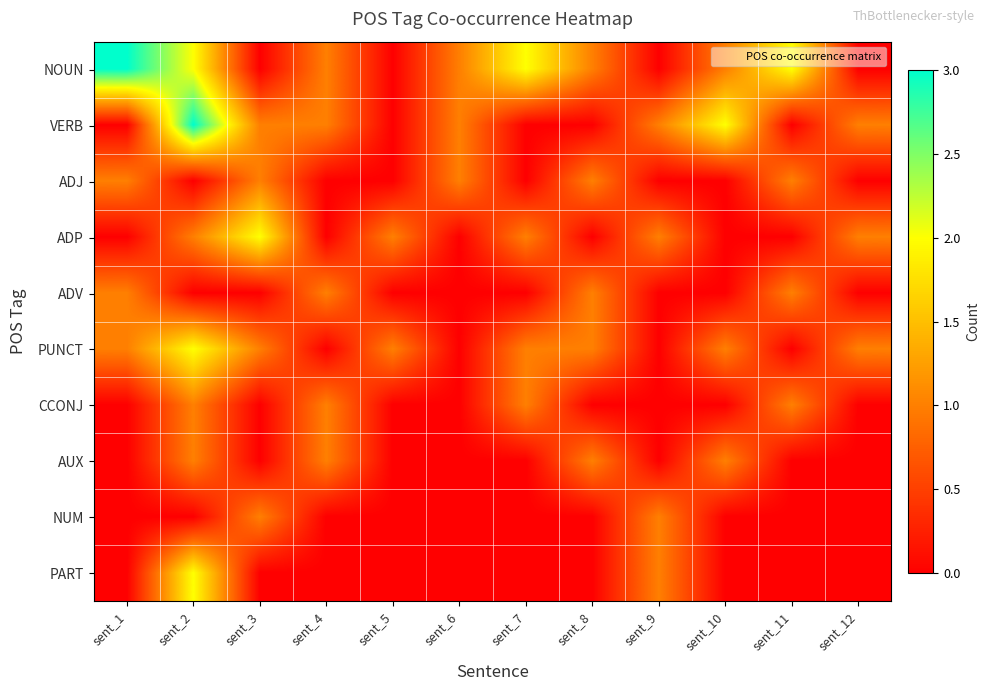

How many data points does each series have?

12